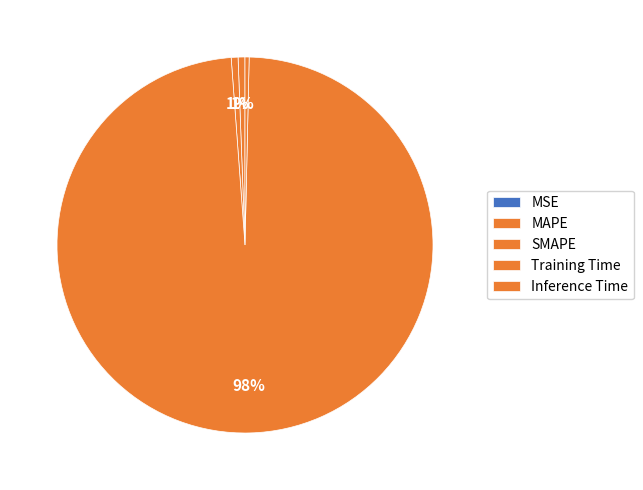

To the nearest percent, what is the combined percentage of Inference Time and Training Time?

99%